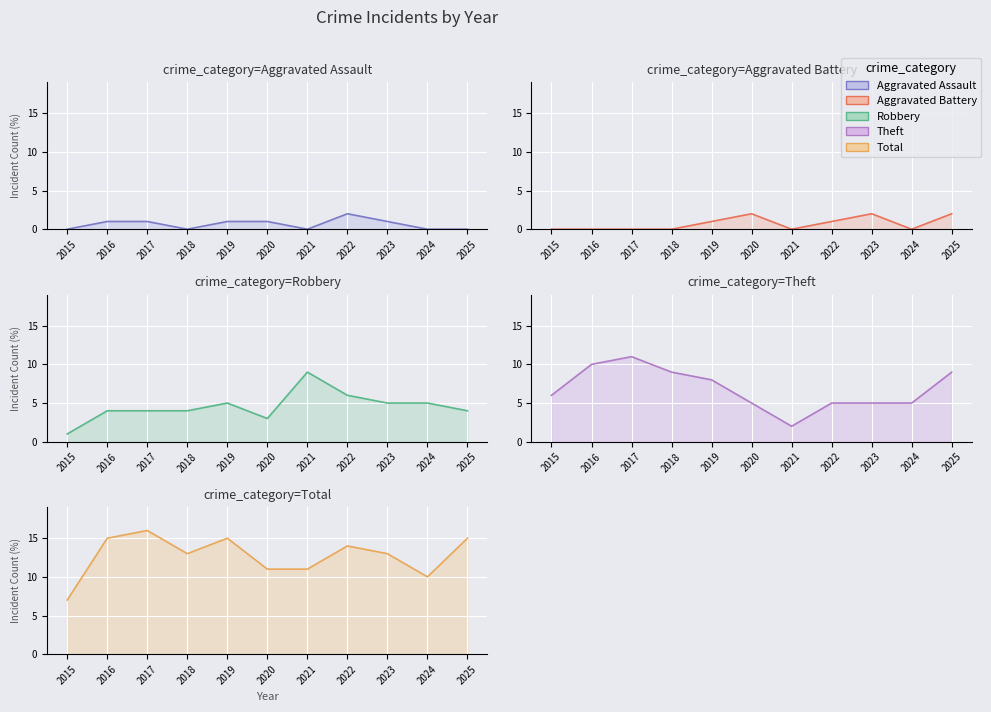

Is the value of Aggravated Assault at 2018 greater than the value of Aggravated Battery at 2015?

No